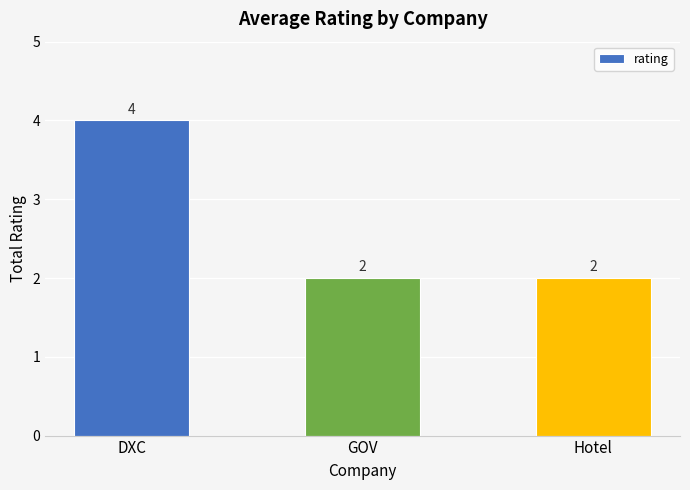

Which category has the highest value across all series?

DXC